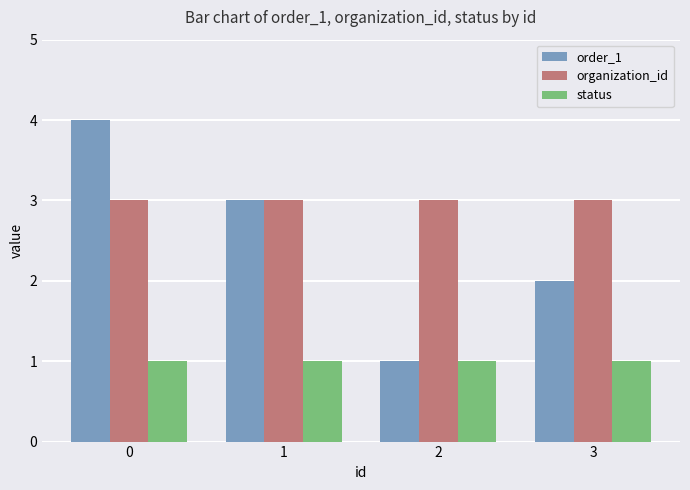

The organization_id series shows 1 at 0. True or false?

False